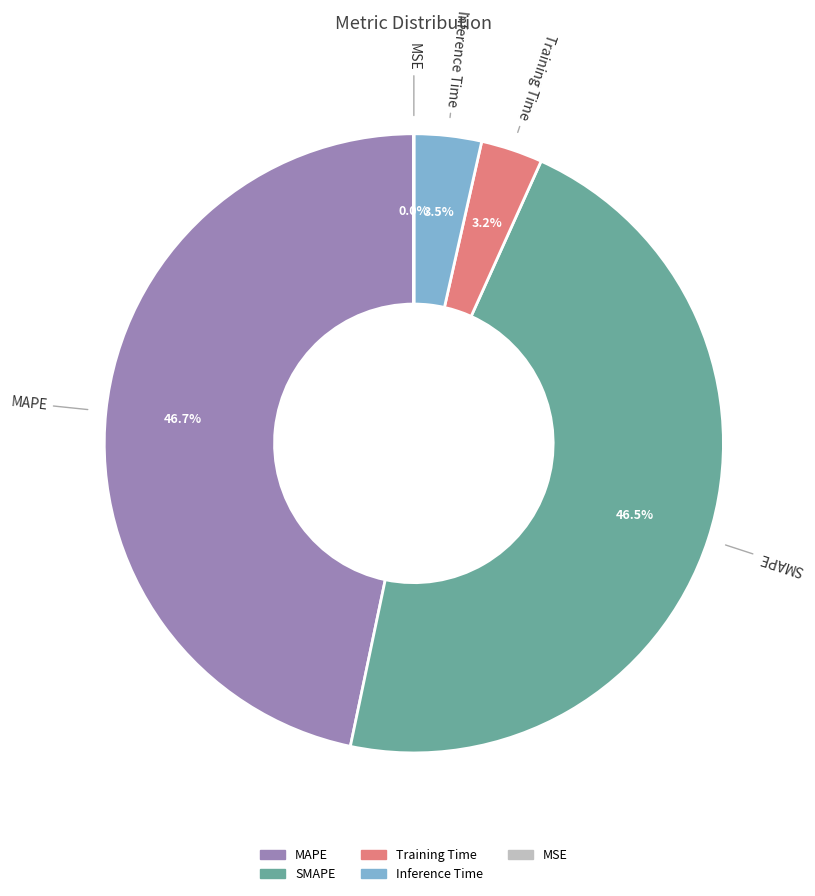

Is there any slice that represents more than half of the pie?

No